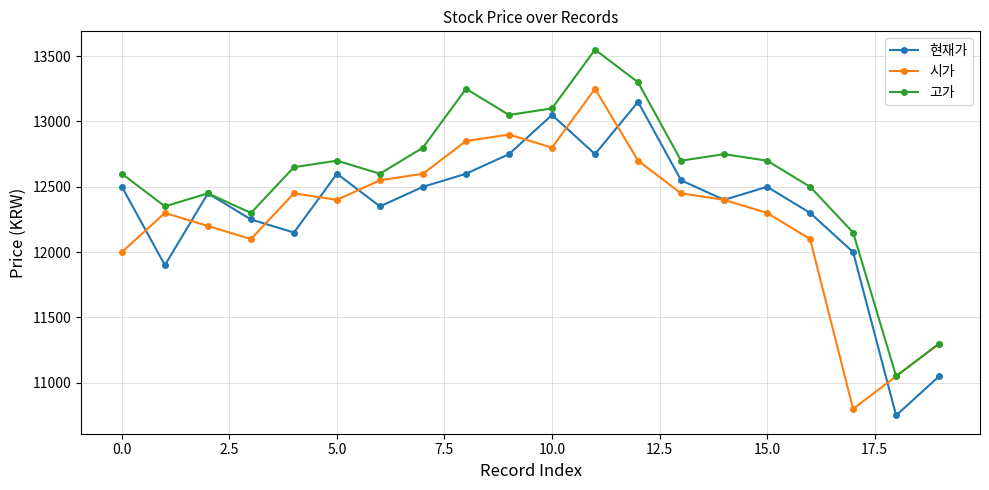

In 현재가, how many points are higher than both neighbors (excluding endpoints)?

5